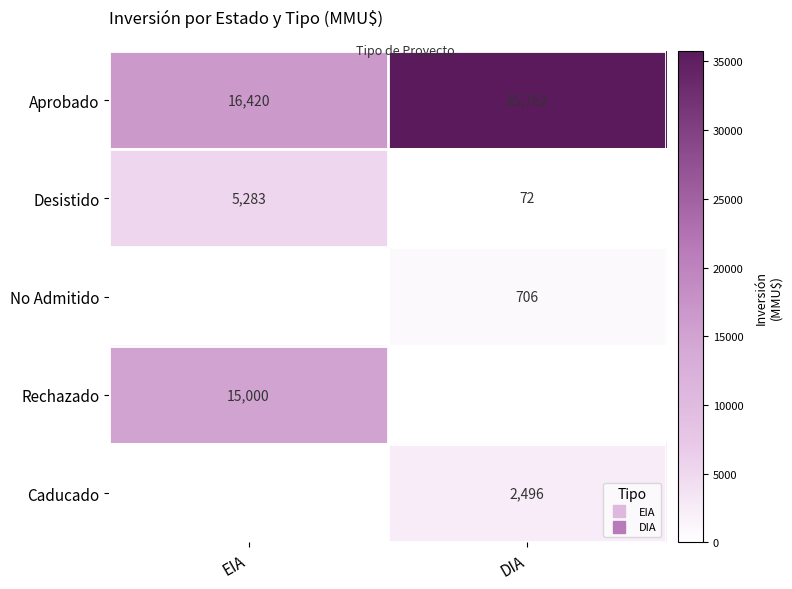

What is the maximum value shown in the chart?

35762